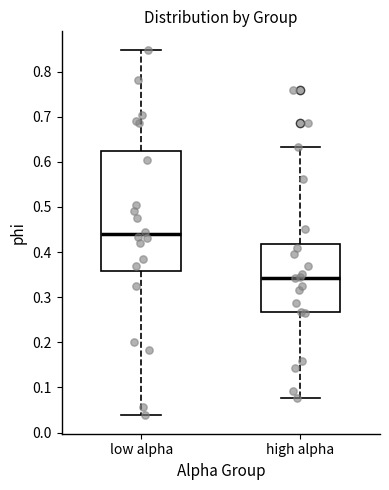

Reading left to right, read every box against the y-axis: the position of its median line, the range the box covers, and the ends of its whiskers. The values are not printed on the chart, so give them approximately, as read against the axis.

low alpha: median 0.44, box 0.36 to 0.62, whiskers 0.04 to 0.85
high alpha: median 0.34, box 0.27 to 0.42, whiskers 0.08 to 0.63